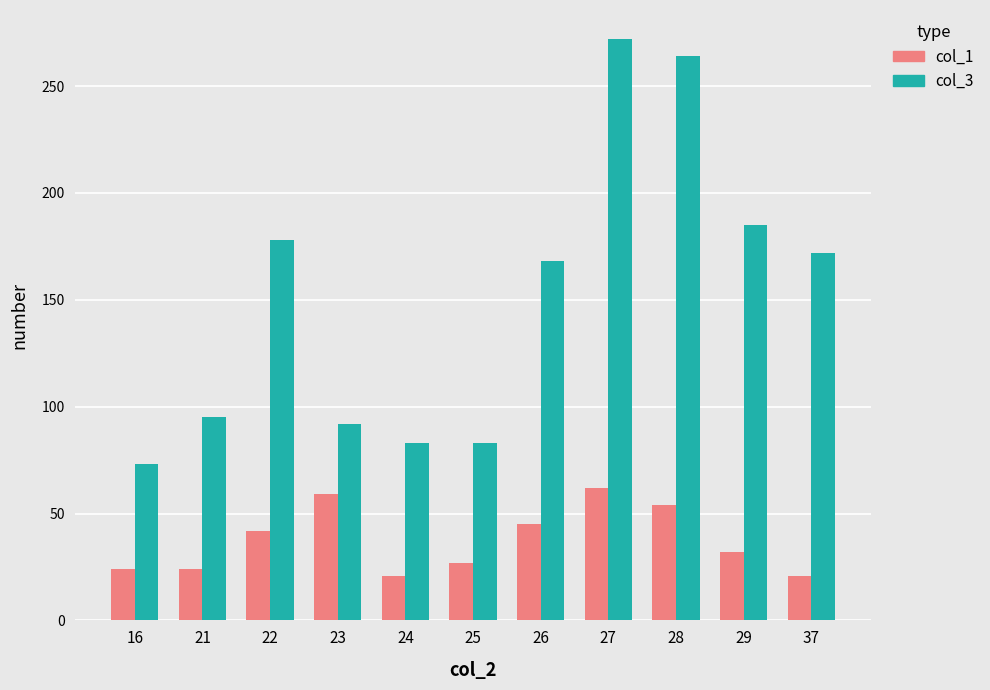

Reading left to right, what are all the values shown in this chart?

col_1: 16=24	21=24	22=42	23=59	24=21	25=27	26=45	27=62	28=54	29=32	37=21
col_3: 16=73	21=95	22=178	23=92	24=83	25=83	26=168	27=272	28=264	29=185	37=172